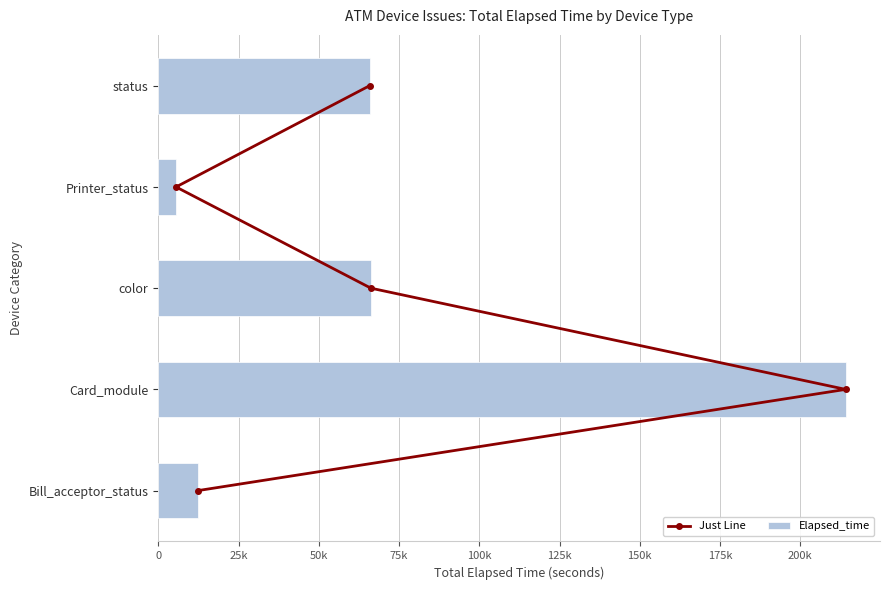

How many groups of bars are there?

5